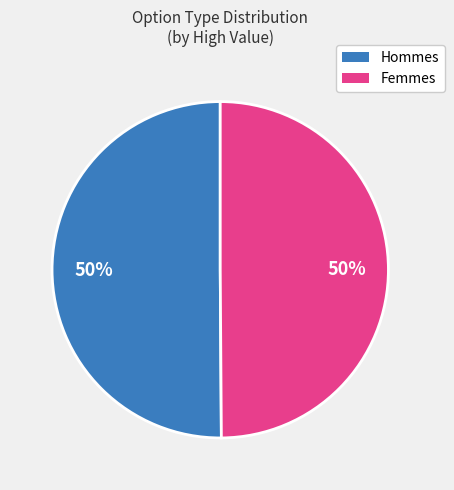

How many slices are in this pie chart?

2